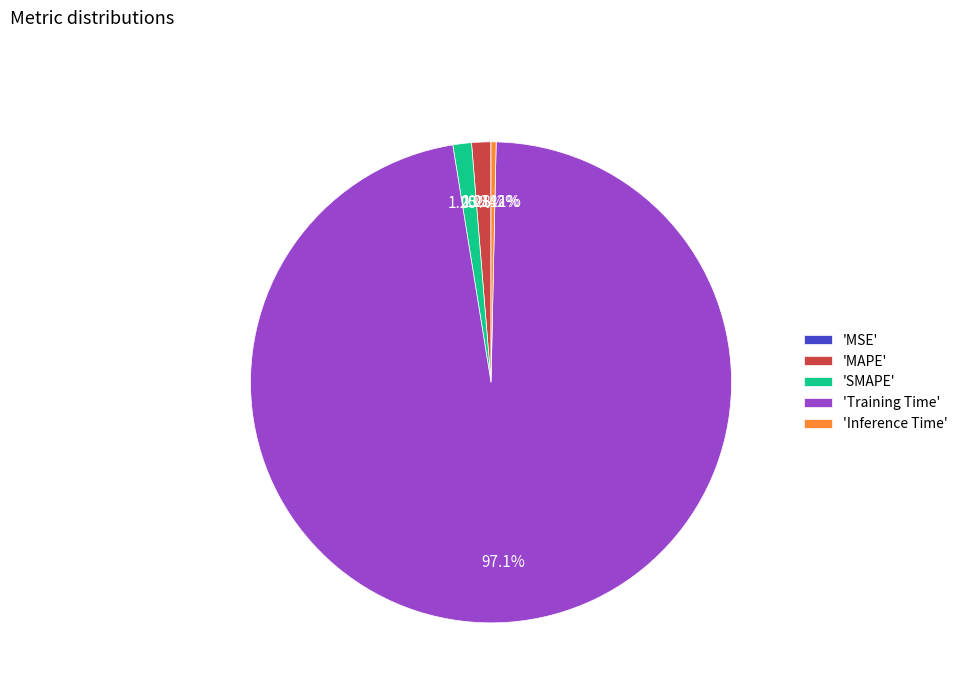

Which category has the biggest portion of the pie?

'Training Time'